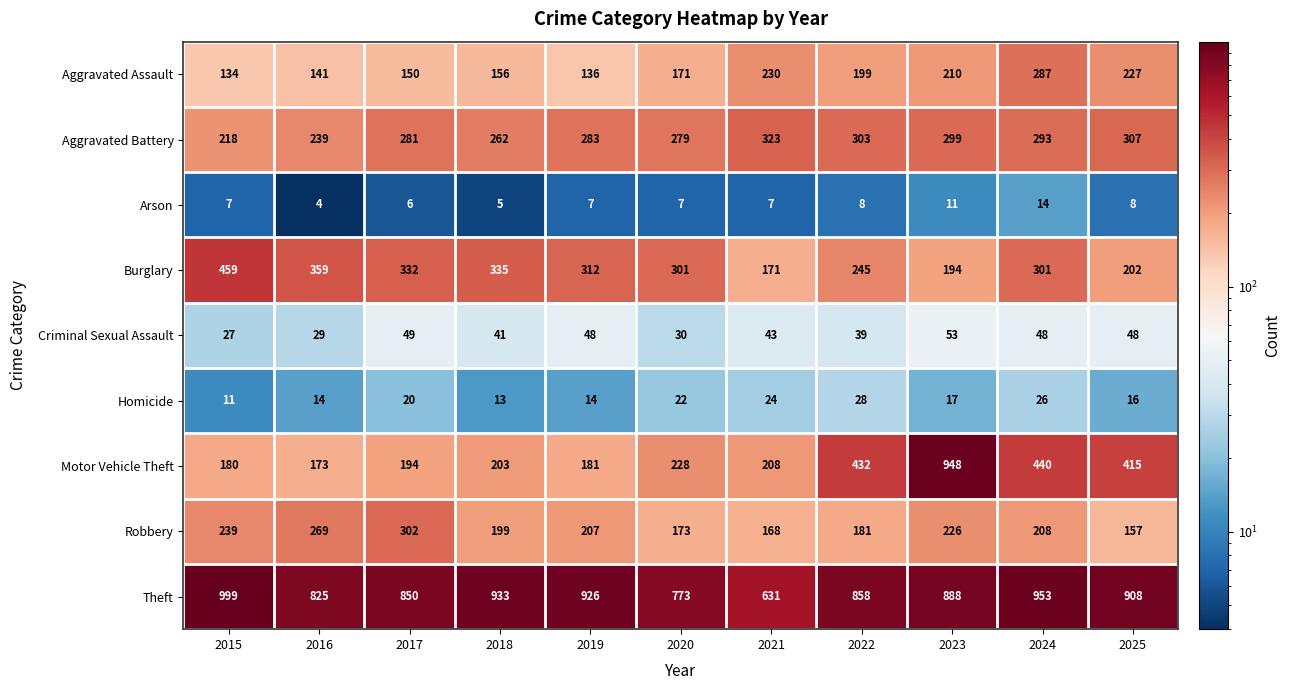

At 2024, list the series in order from smallest to largest.

Arson, Homicide, Criminal Sexual Assault, Robbery, Aggravated Assault, Aggravated Battery, Burglary, Motor Vehicle Theft, Theft